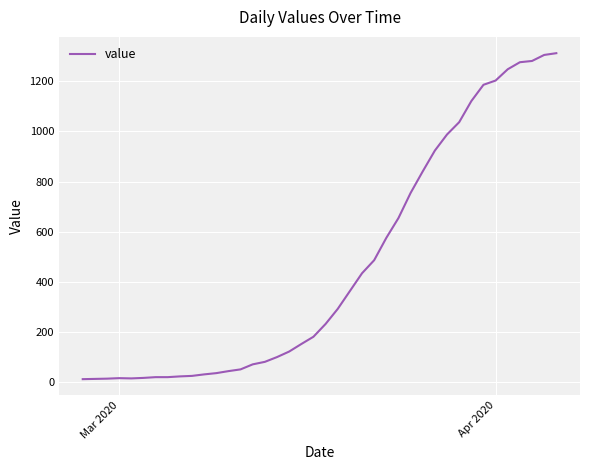

What is the smallest value displayed?

13